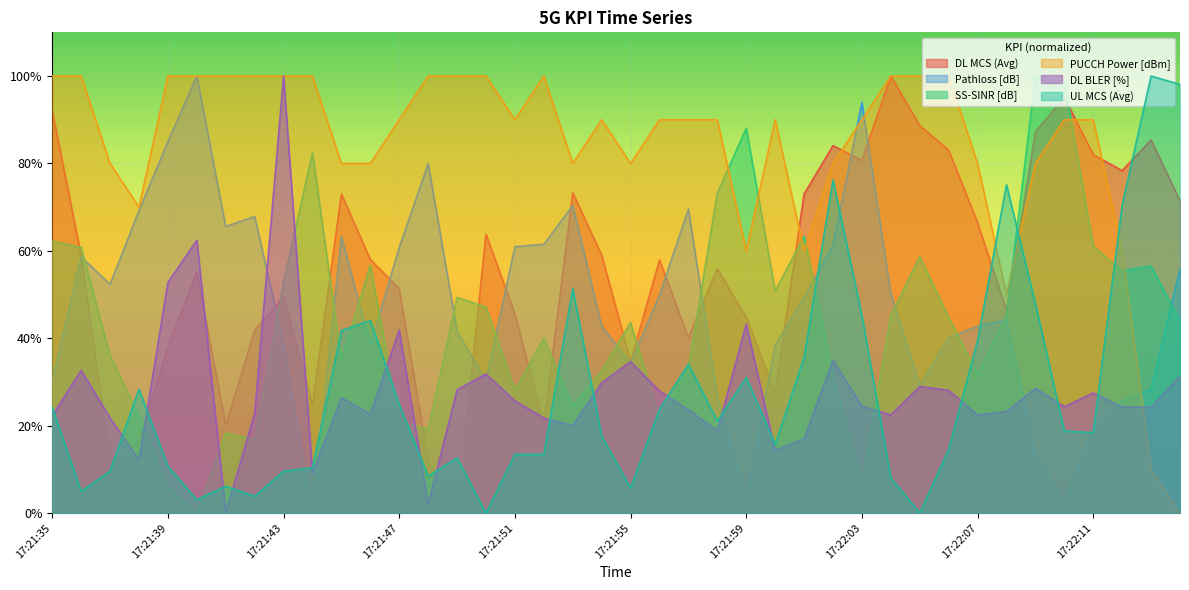

Does the chart display data point markers on the line(s)?

No